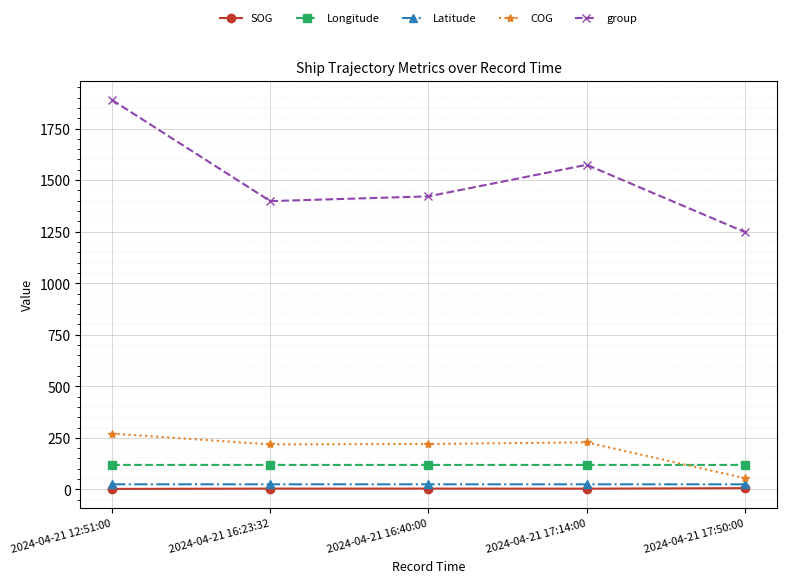

What is the difference between the second highest and second lowest values in the SOG series?

0.3